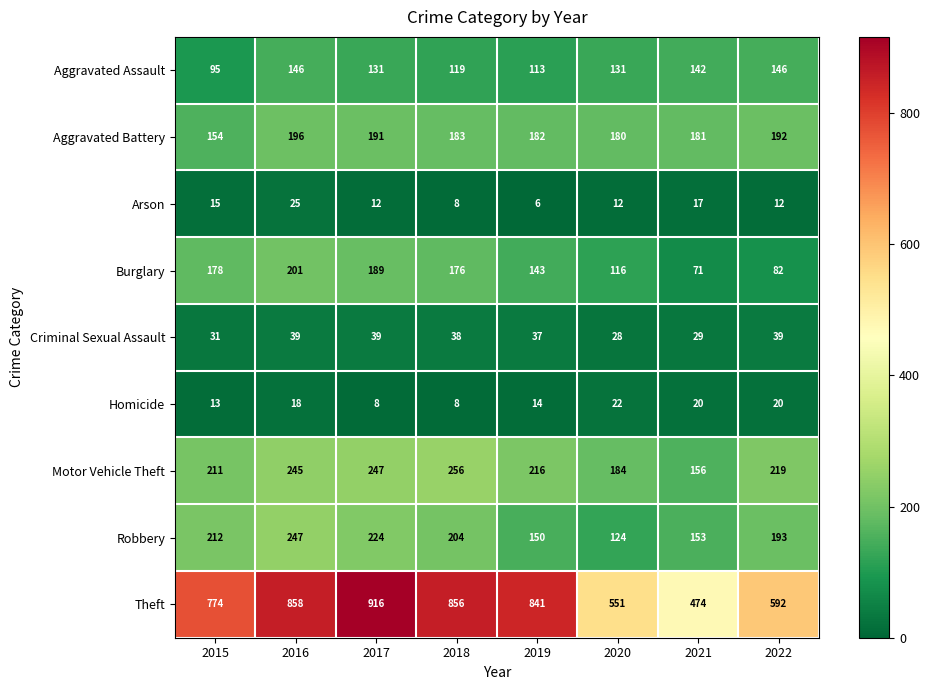

At which category does the chart reach its peak across all series?

2017